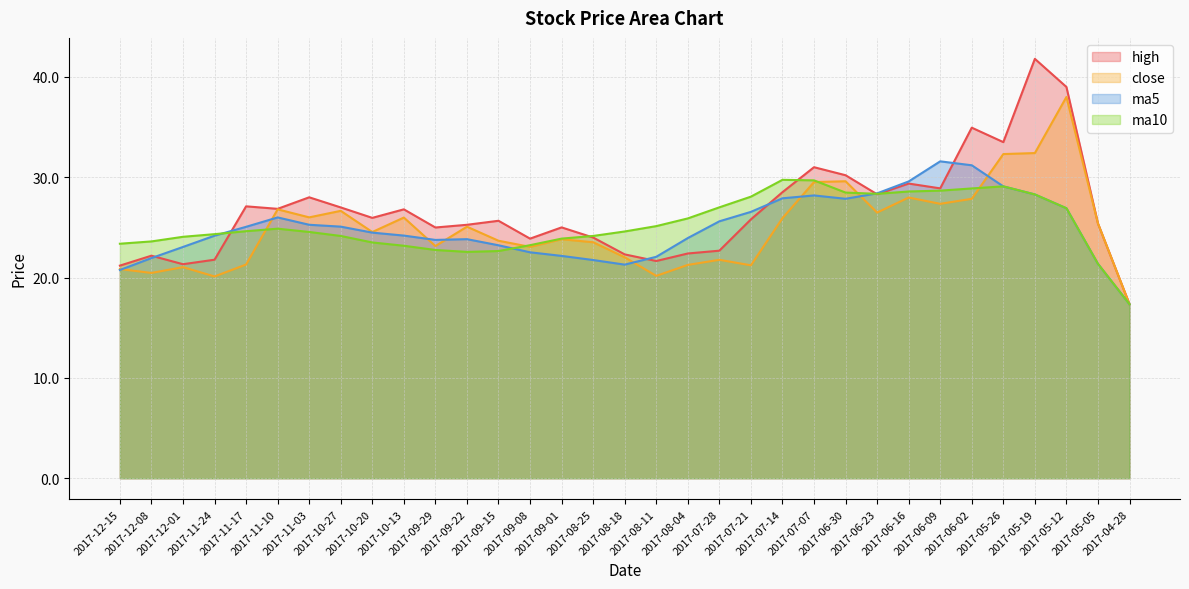

At which label is ma10 closest to 23?

2017-10-13